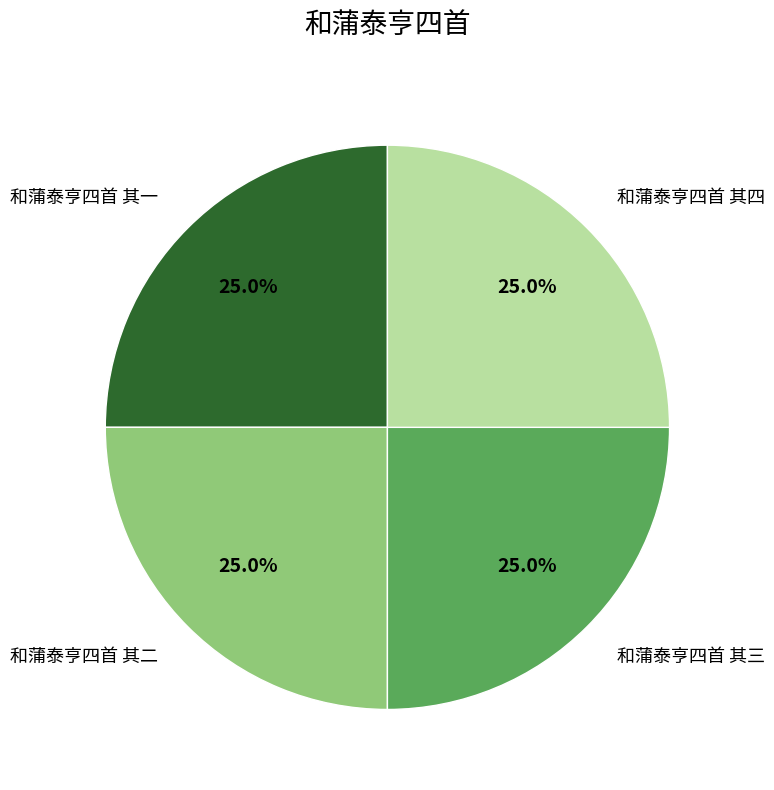

Does any single category account for the majority?

No